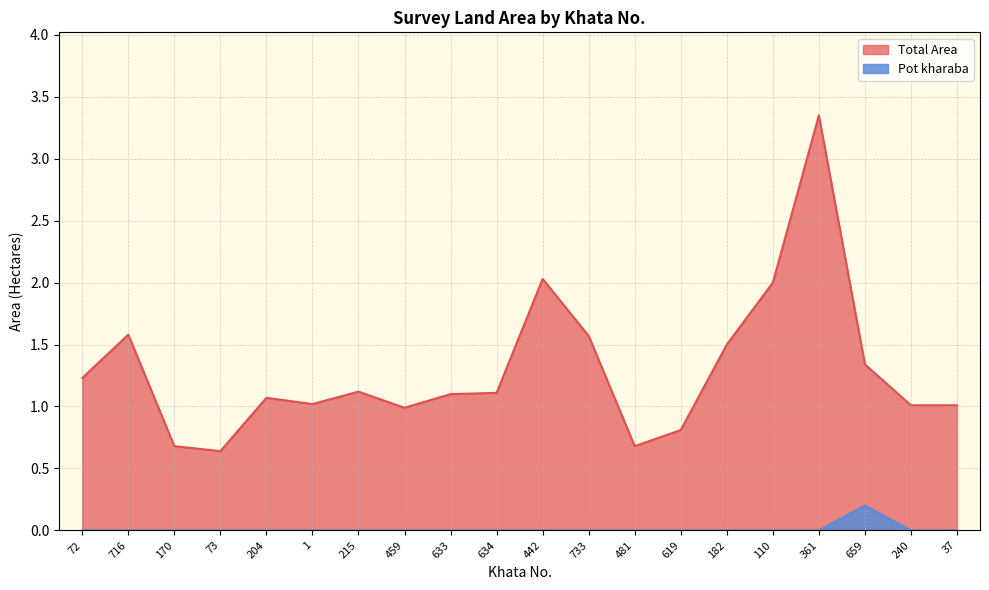

The Total Area series shows 1.5 at 1. True or false?

False